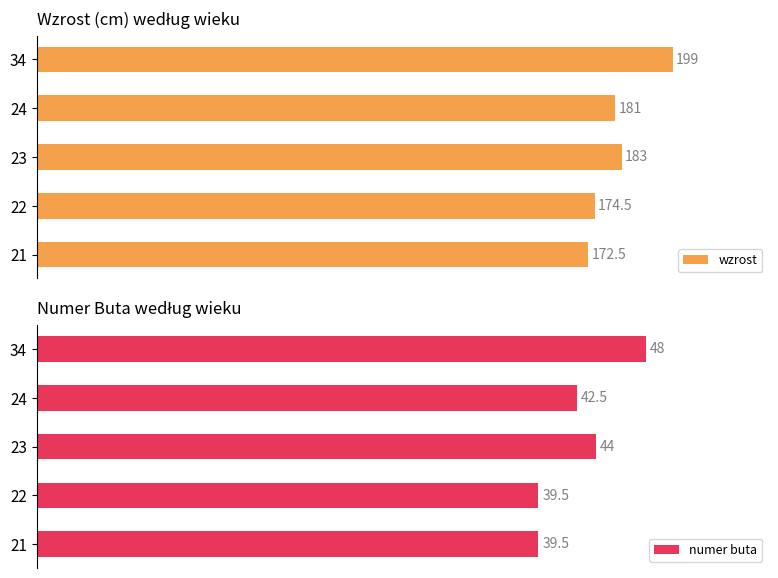

Reading right to left, list all the values displayed in this chart.

wzrost: 199.0	181.0	183.0	174.5	172.5
numer buta: 48.0	42.5	44.0	39.5	39.5